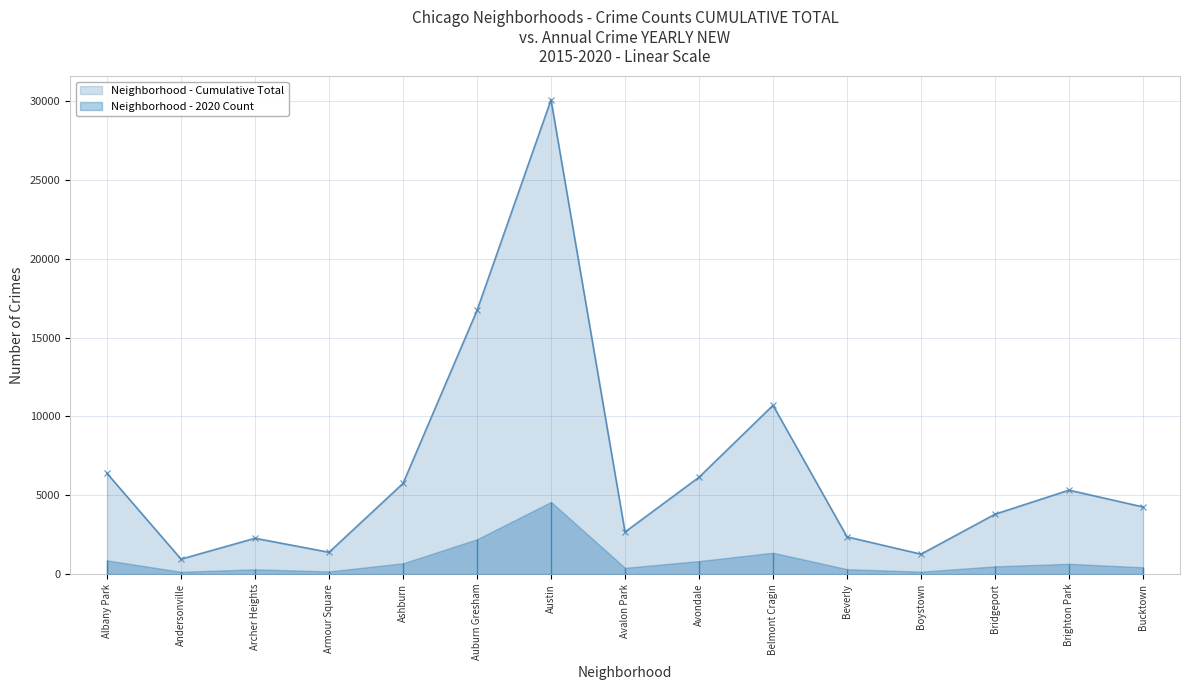

Which category has the highest value across all series?

Austin